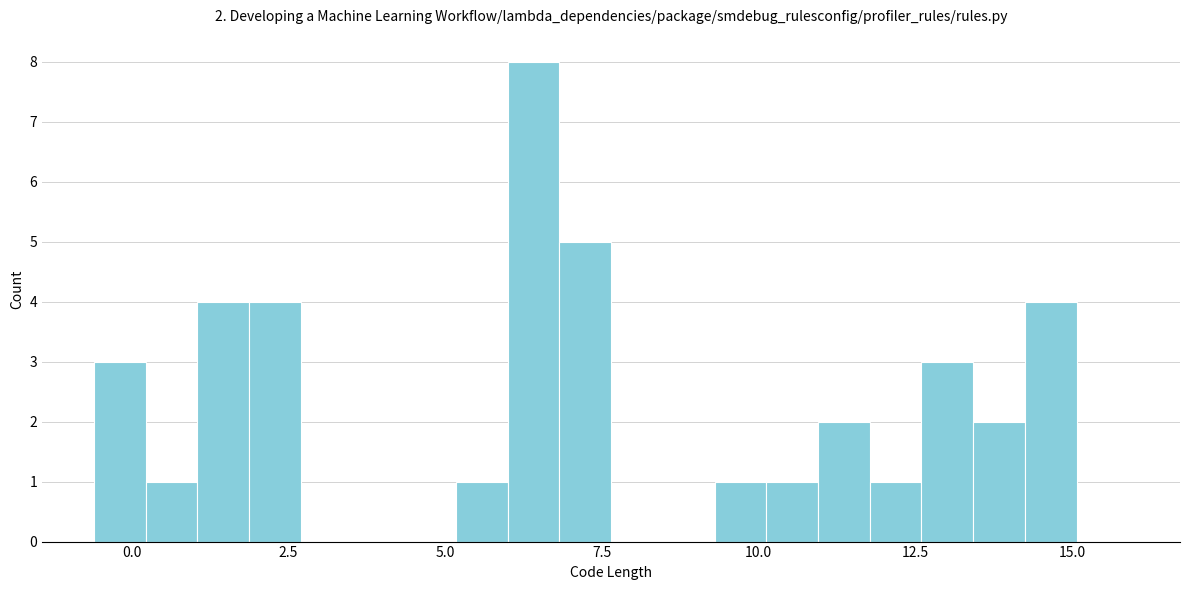

Read against the x-axis, roughly where is the centre of the tallest bar?

6.5